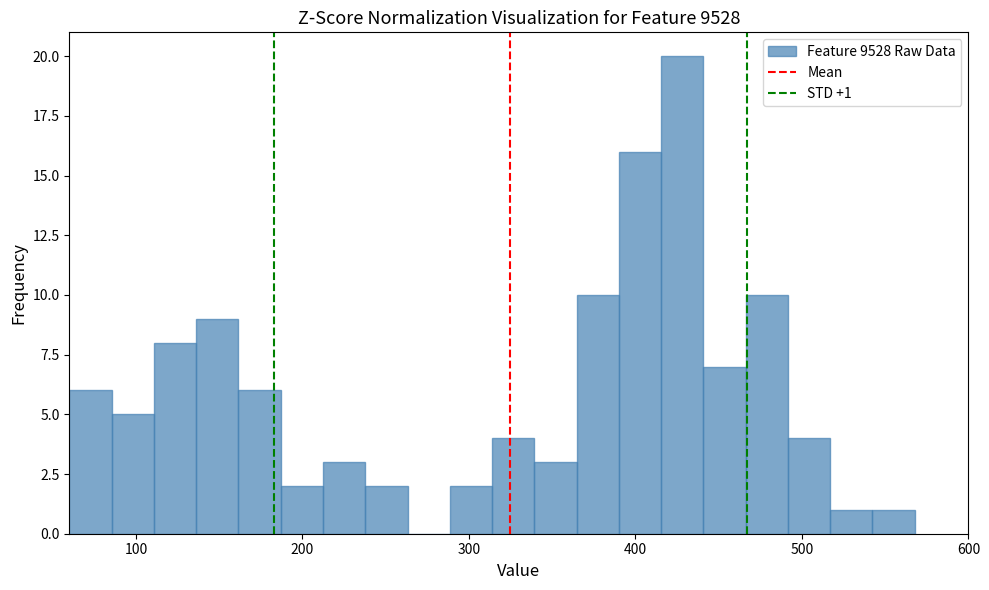

Around what value on the x-axis is the tallest bar? Give the approximate position of its centre, as read against the axis.

430